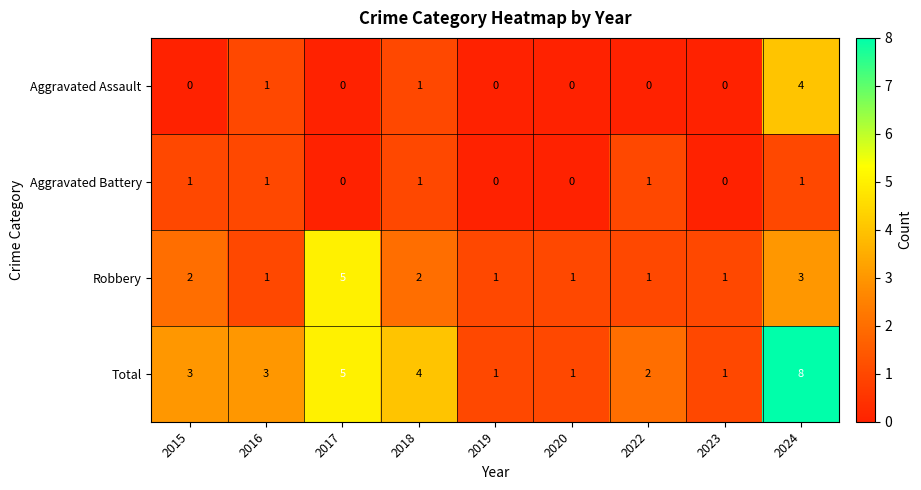

The Aggravated Battery series shows 1 at 2018. True or false?

True